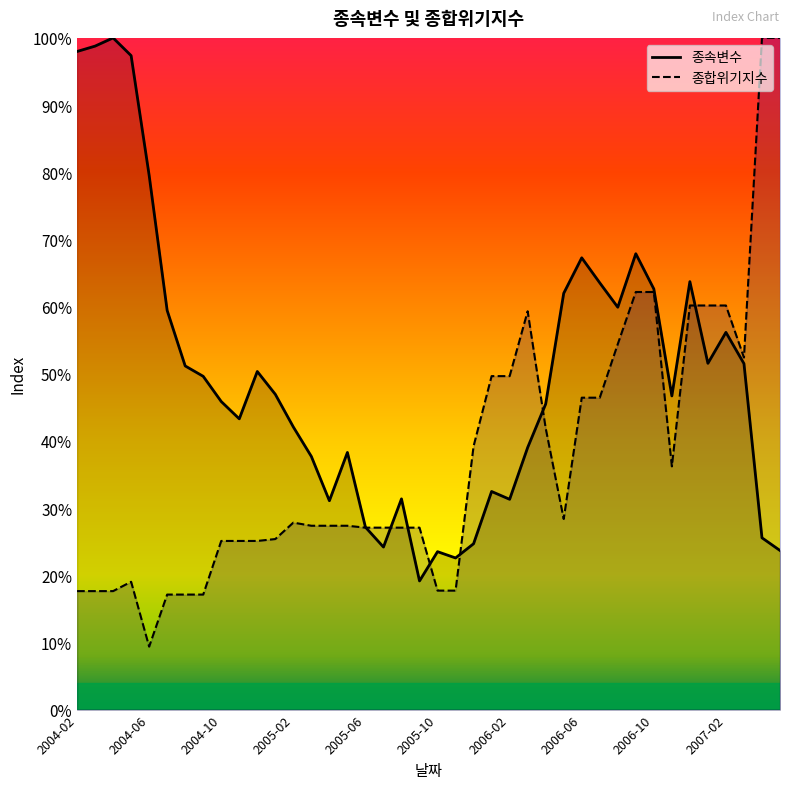

True or false: 종속변수_line has a value of 0.5 at 15.

False